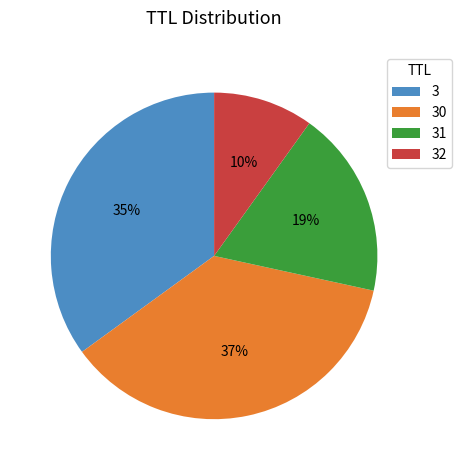

Between 31 and 30, which is larger?

30